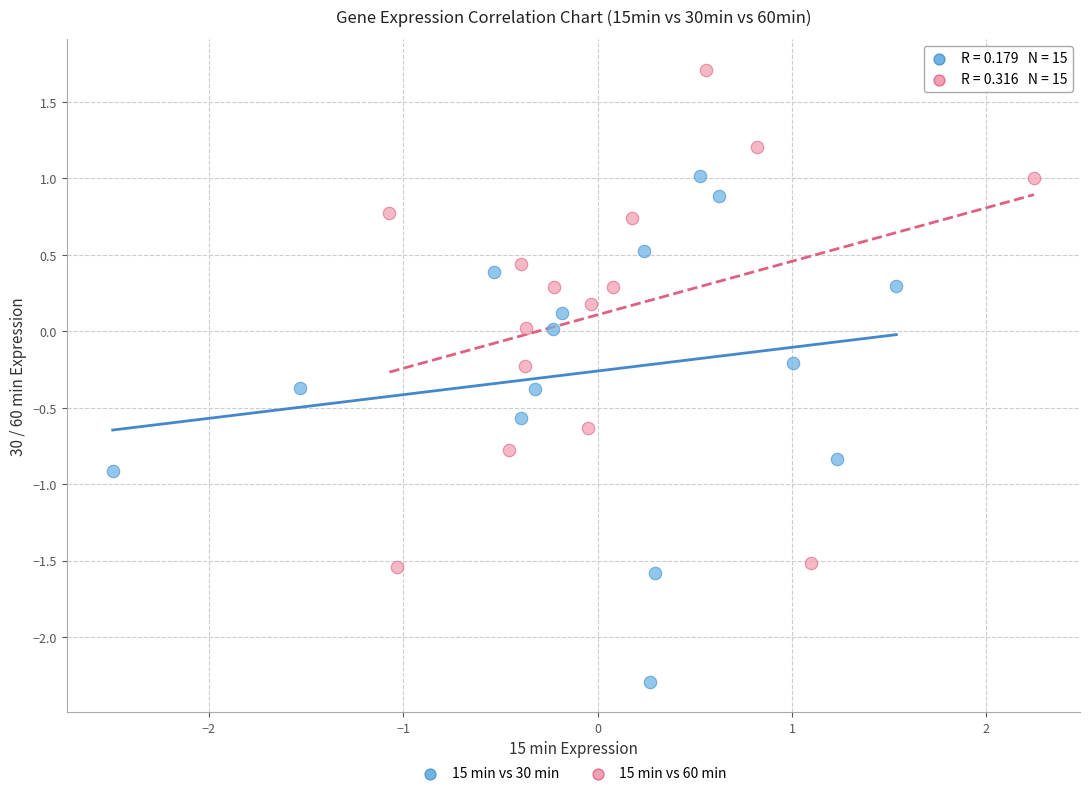

Which series reaches the maximum Y coordinate?

15 min vs 60 min